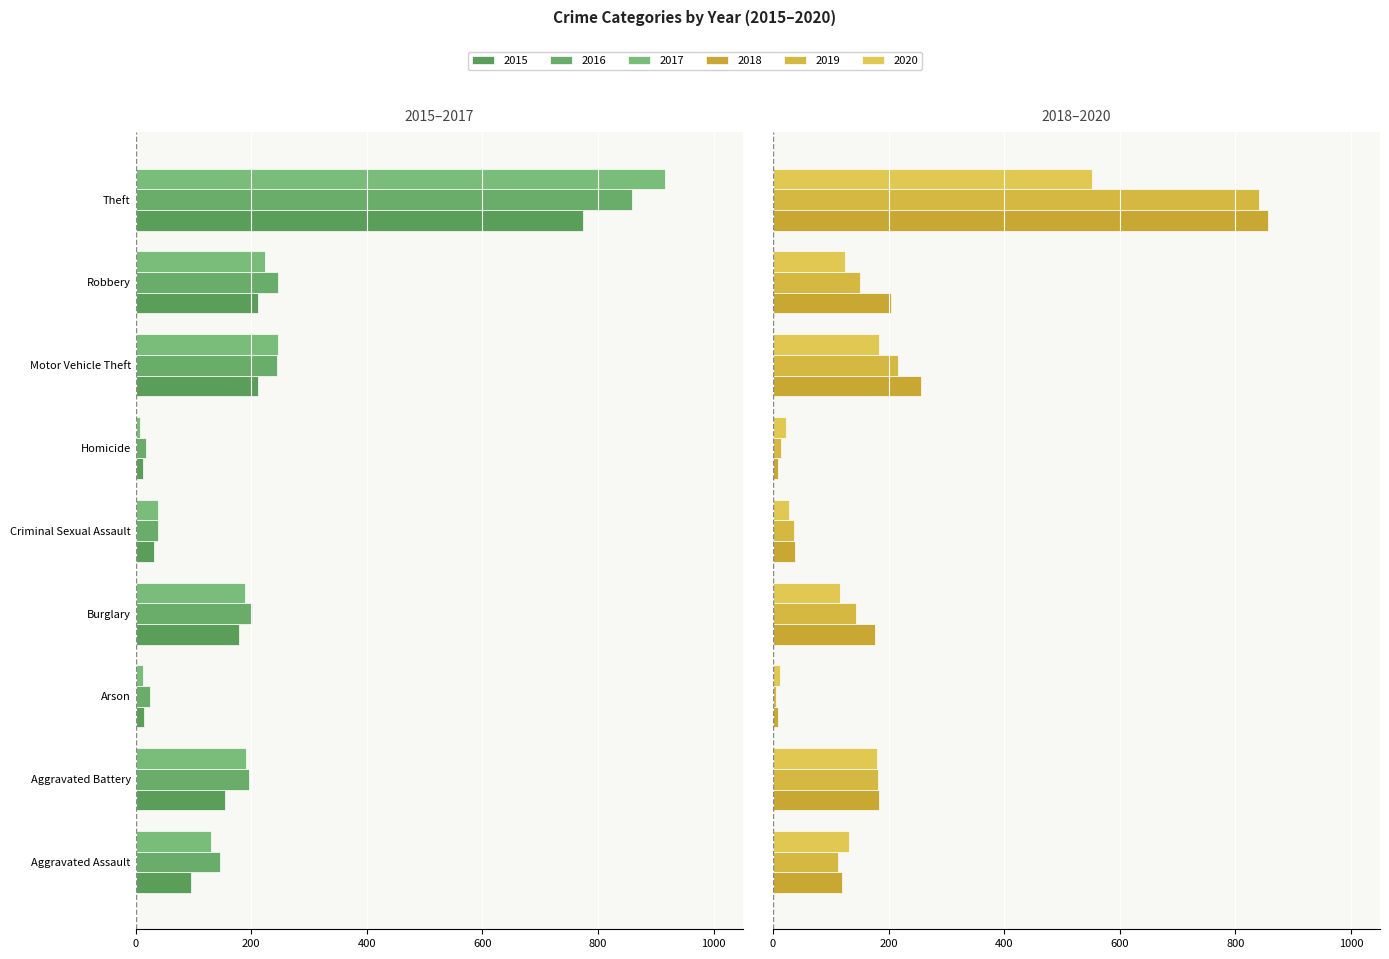

What are all the series names shown in the legend?

2015, 2016, 2017, 2018, 2019, 2020